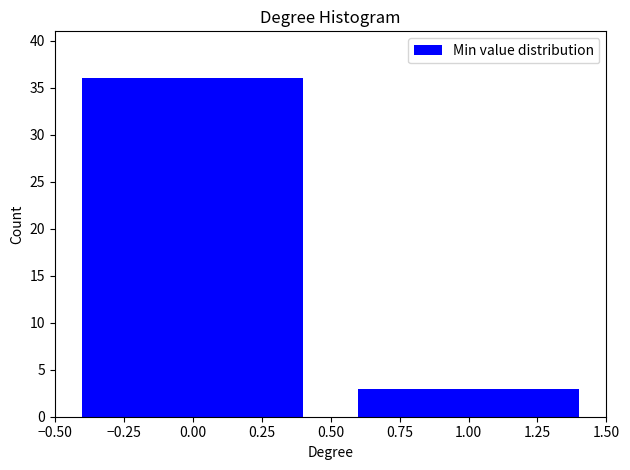

Reading left to right, transcribe all the data shown in this chart.

0.00=36	1.00=3